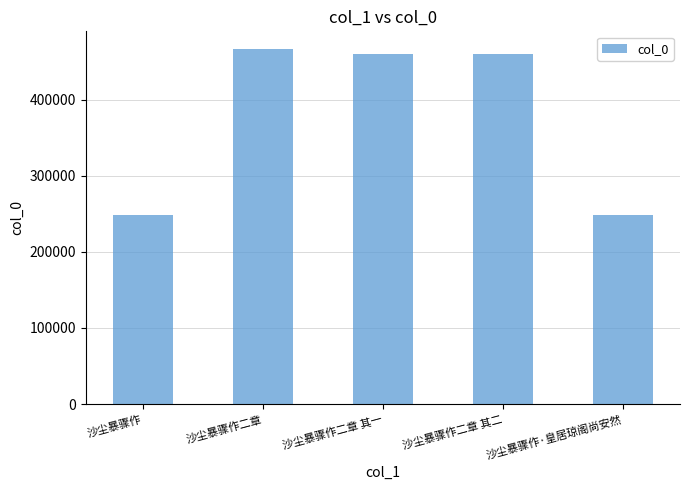

Count the number of data series in this chart.

1